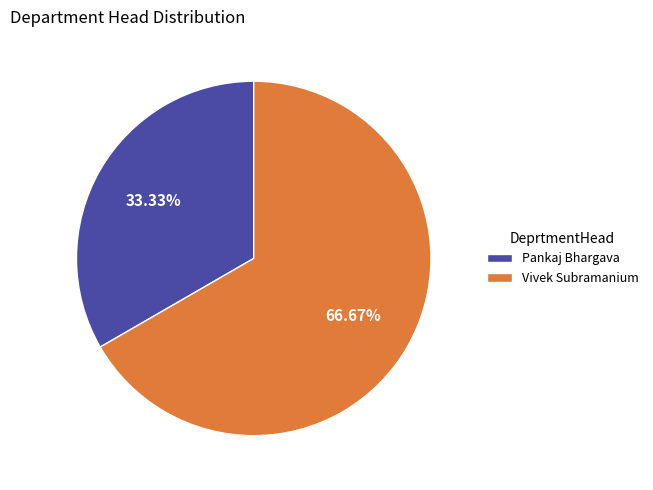

Approximately how many times larger is the value at Pankaj Bhargava compared to Vivek Subramanium?

0.5